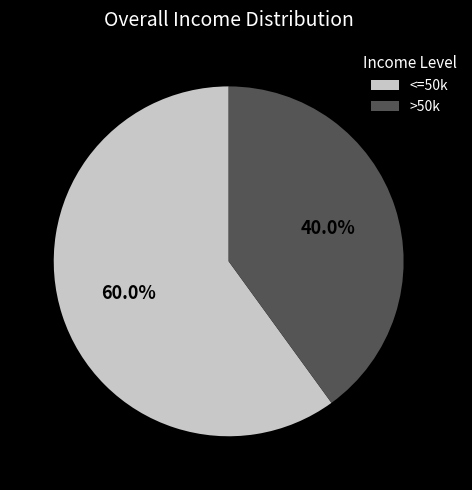

Is there any slice that represents more than half of the pie?

Yes